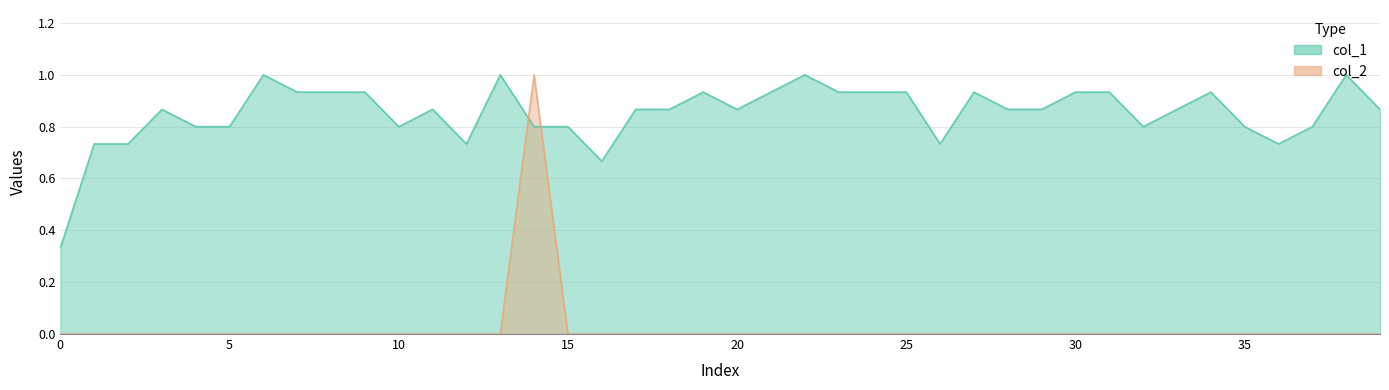

Where is the first local maximum for col_2?

14